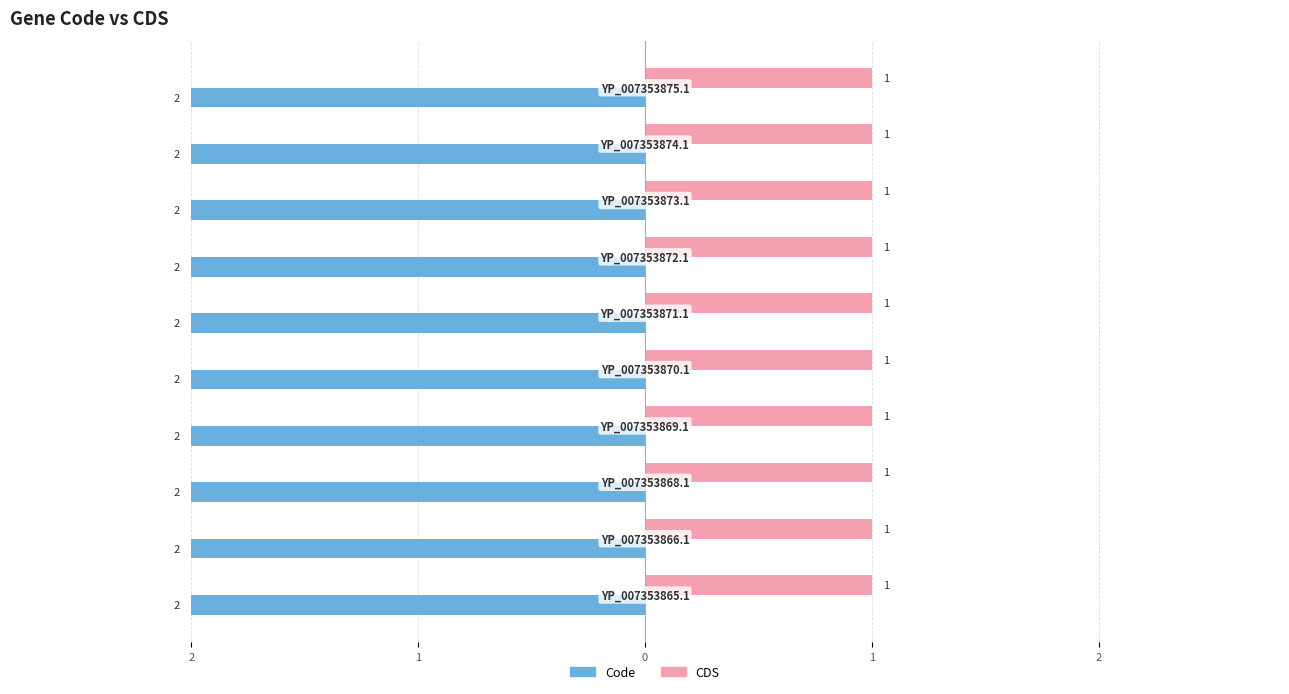

What are all the series names shown in the legend?

Code, CDS